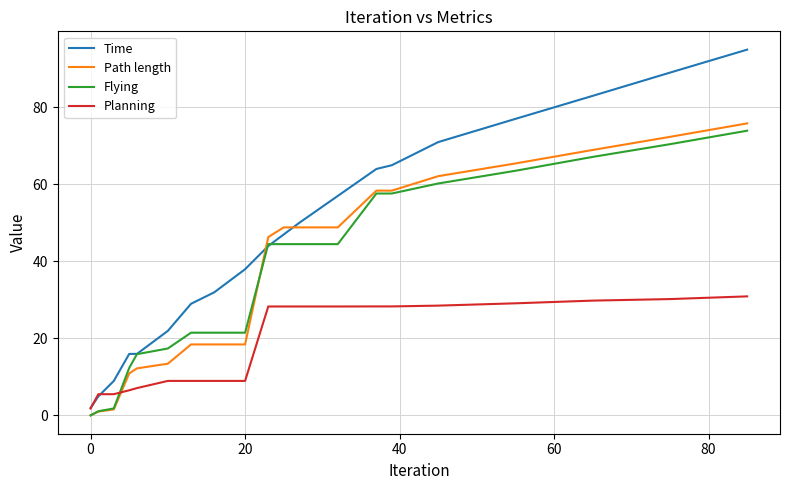

What is the difference between the second highest and minimum values in the Path length series?

72.3